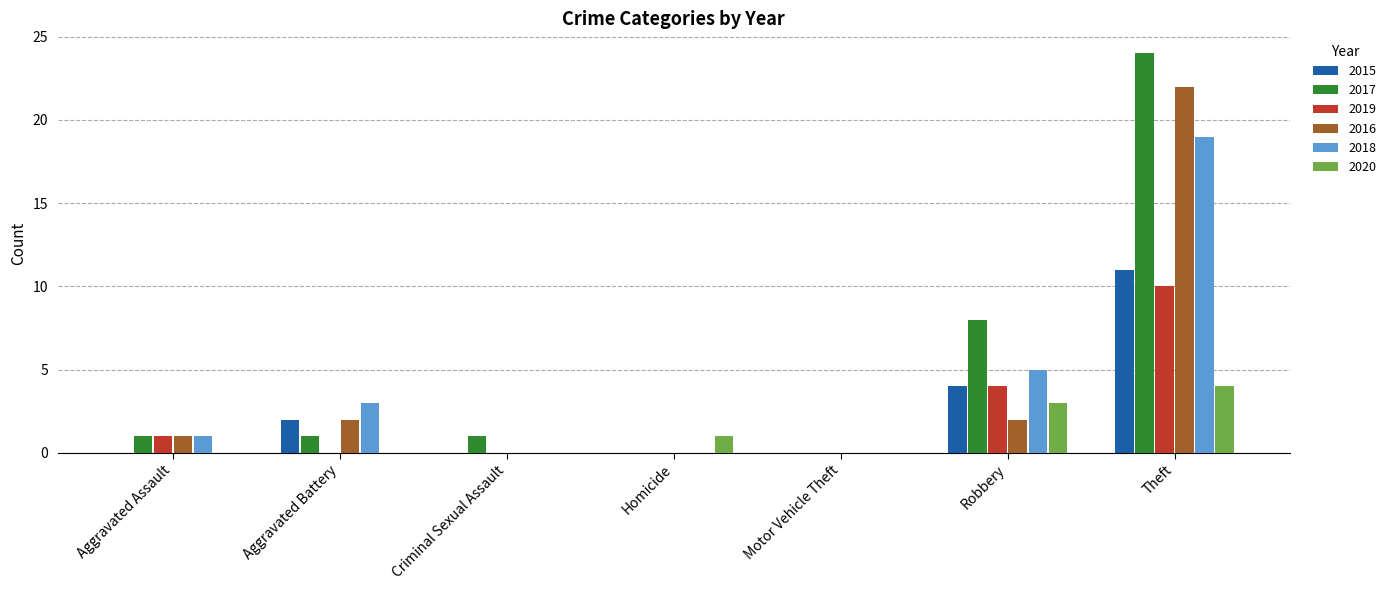

How many groups of bars are there?

7